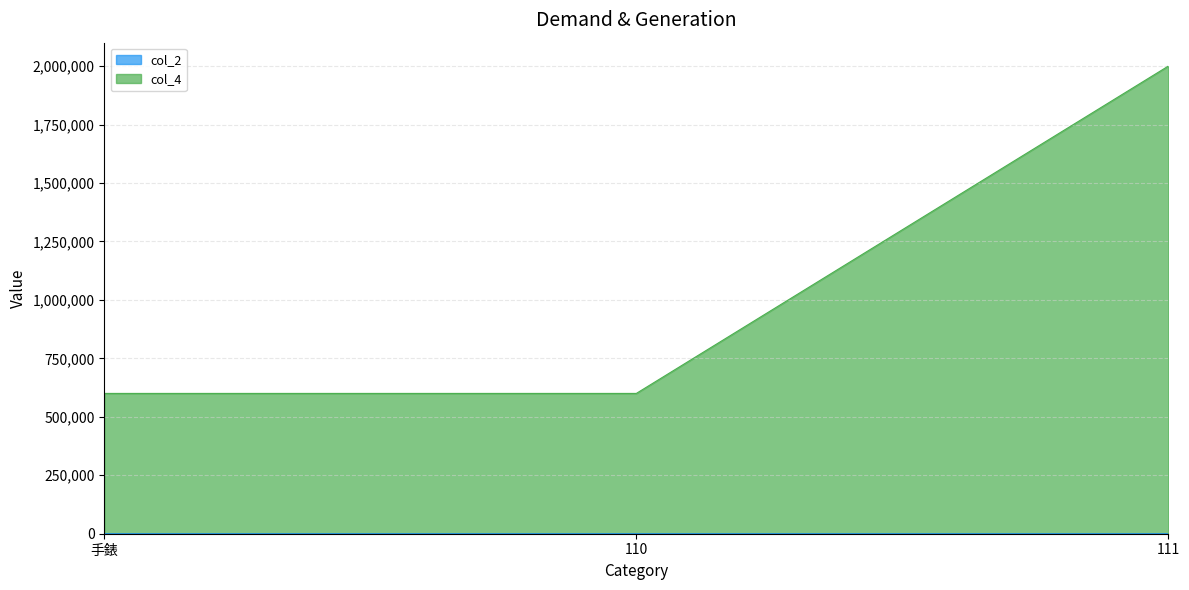

List the series in order of their overall mean, lowest first.

col_2, col_4